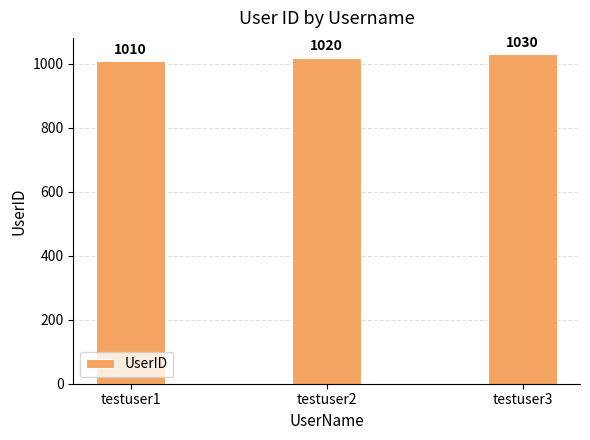

Reading left to right, what are all the values shown in this chart?

testuser1=1010	testuser2=1020	testuser3=1030